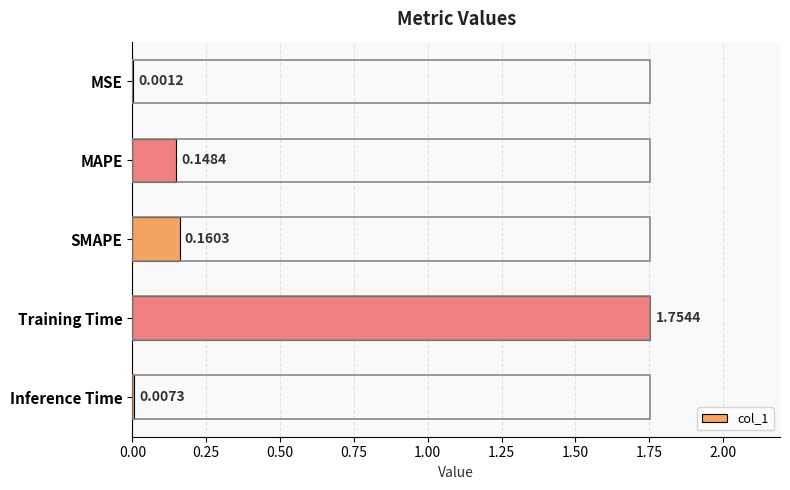

Which has a higher value, MSE or SMAPE?

SMAPE